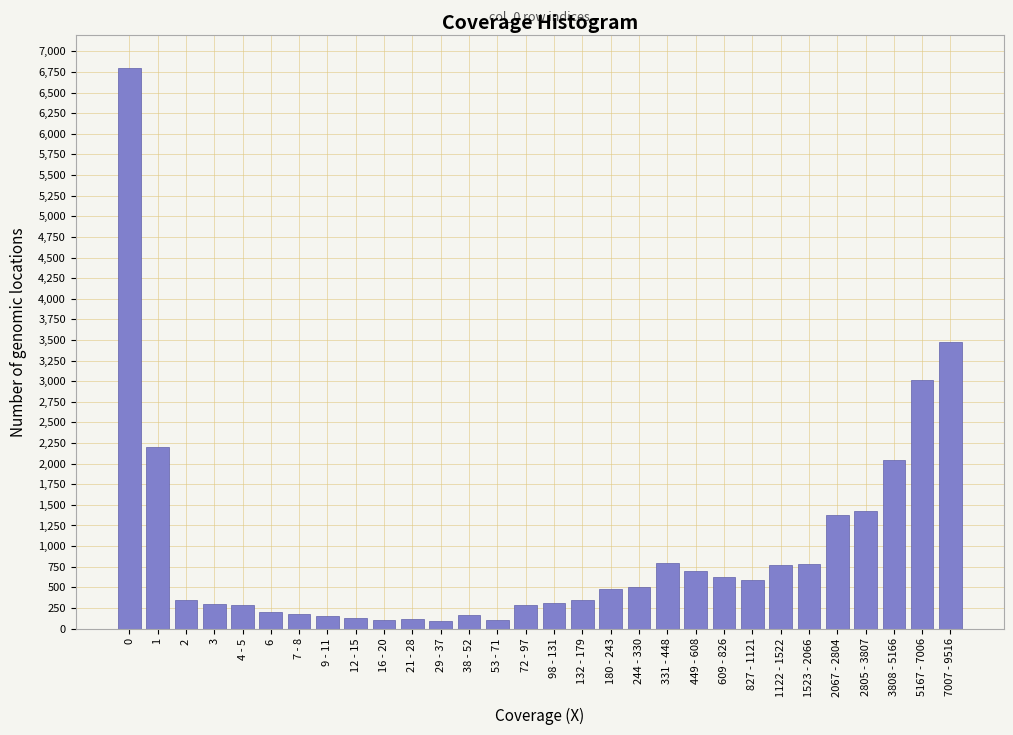

What is the difference between the second highest and minimum values?

3390